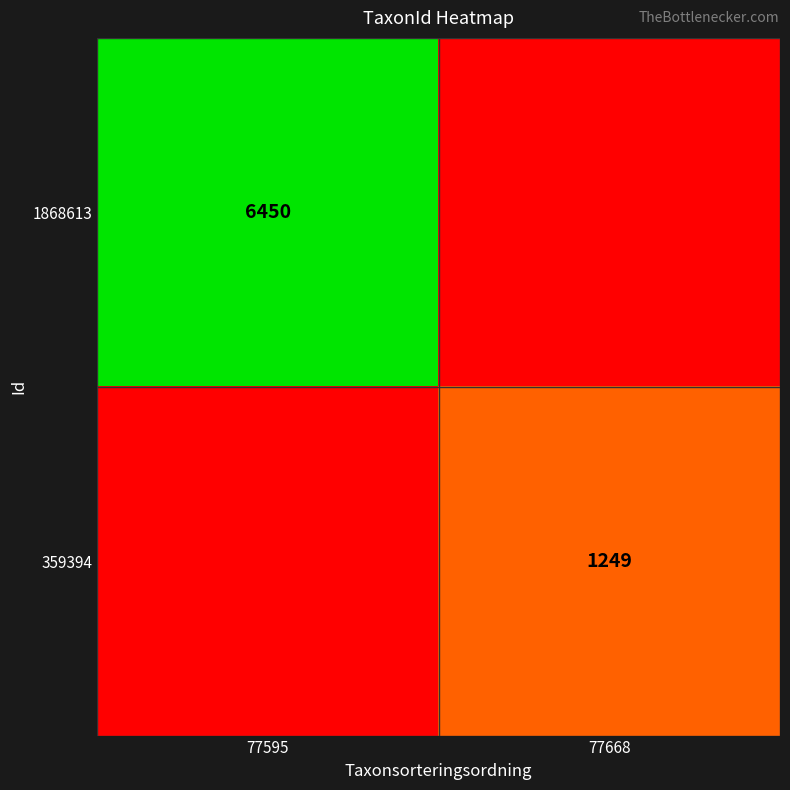

The value of 359394 at 77668 is 1249. True or false?

True